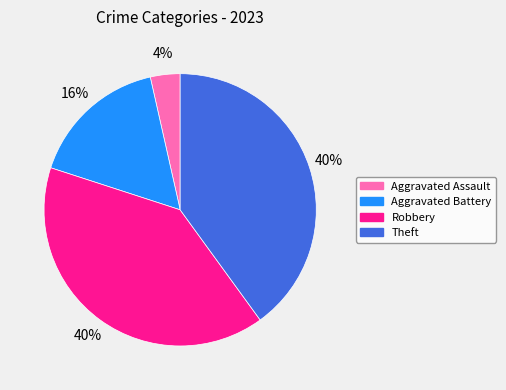

To the nearest percent, what is the difference between the largest and smallest slice percentages?

36%